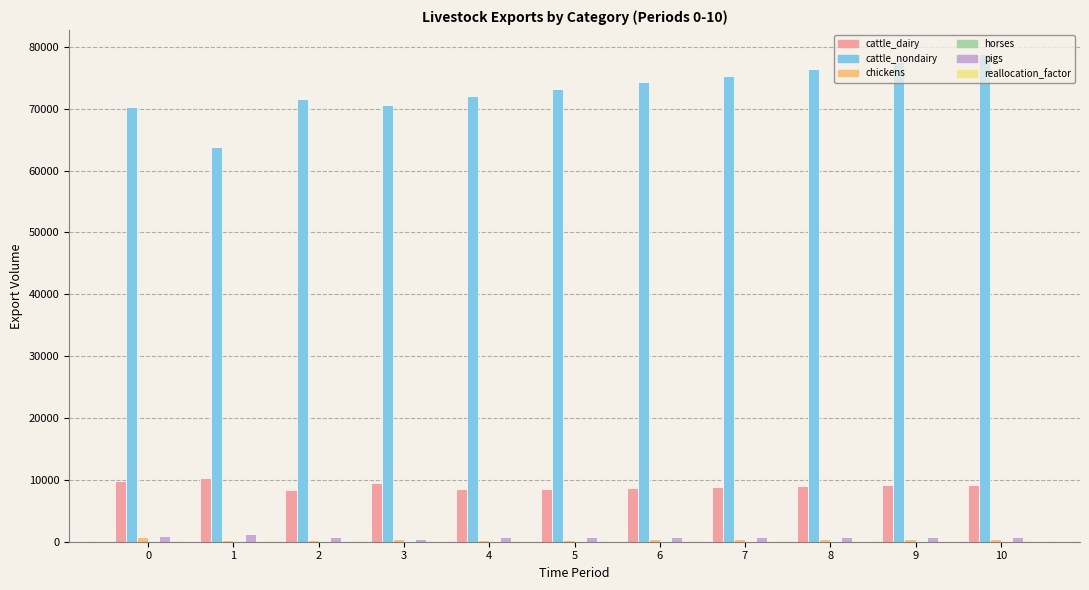

What is the maximum value shown in the chart?

78804.8